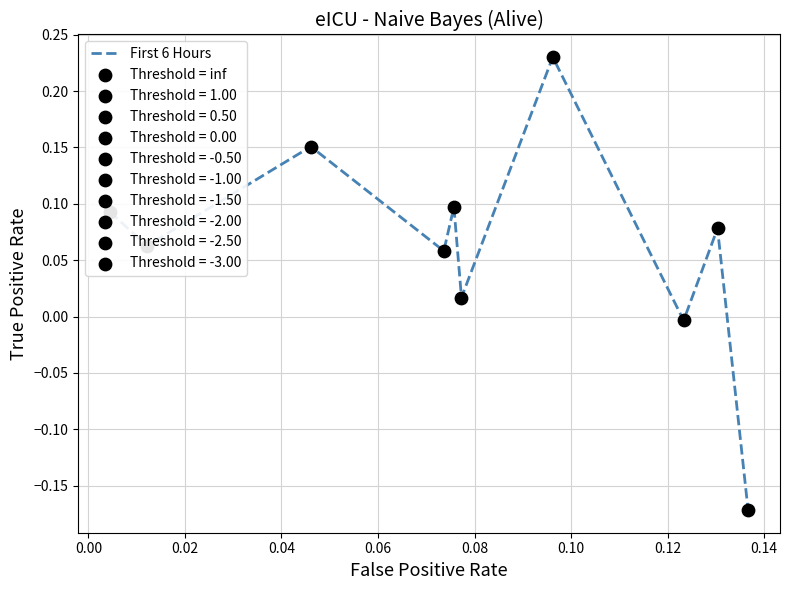

What is the difference between the maximum and minimum values?

0.4